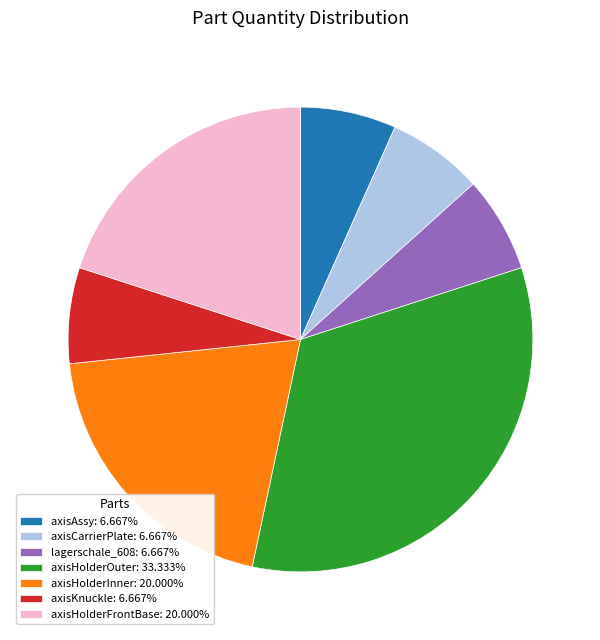

Count the number of slices in the pie.

7